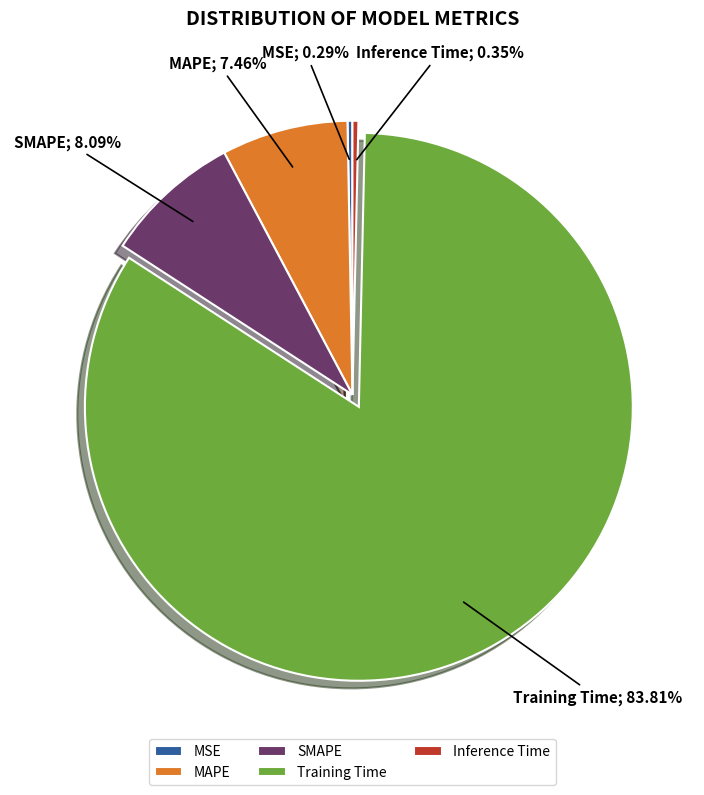

How many segments does this pie chart have?

5